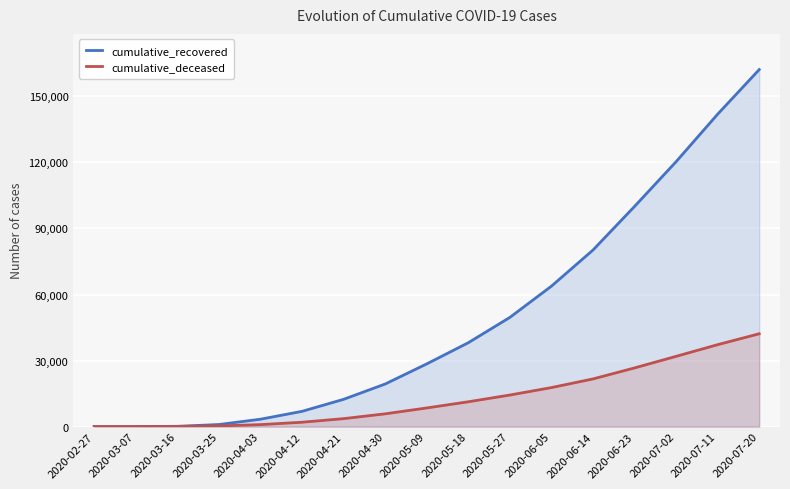

What is the label of the 16th point from the left?

2020-07-11